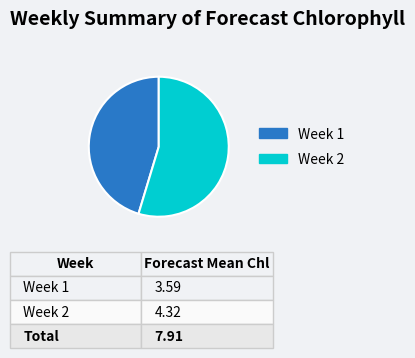

Is the sum of Week 1 and Week 2 greater than half?

Yes